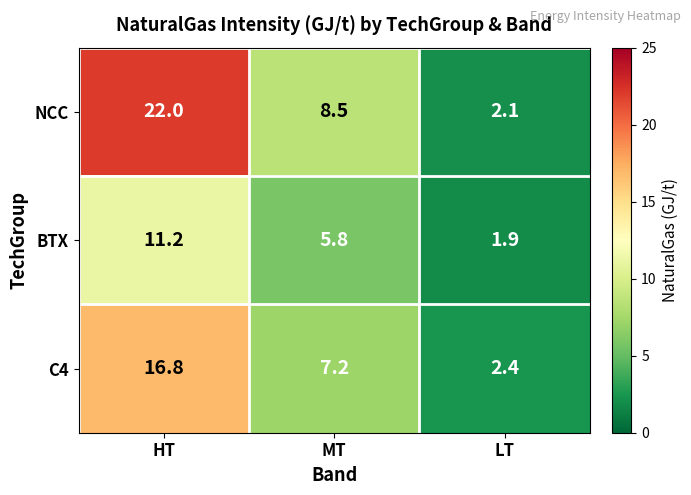

Read the BTX value at LT.

1.9